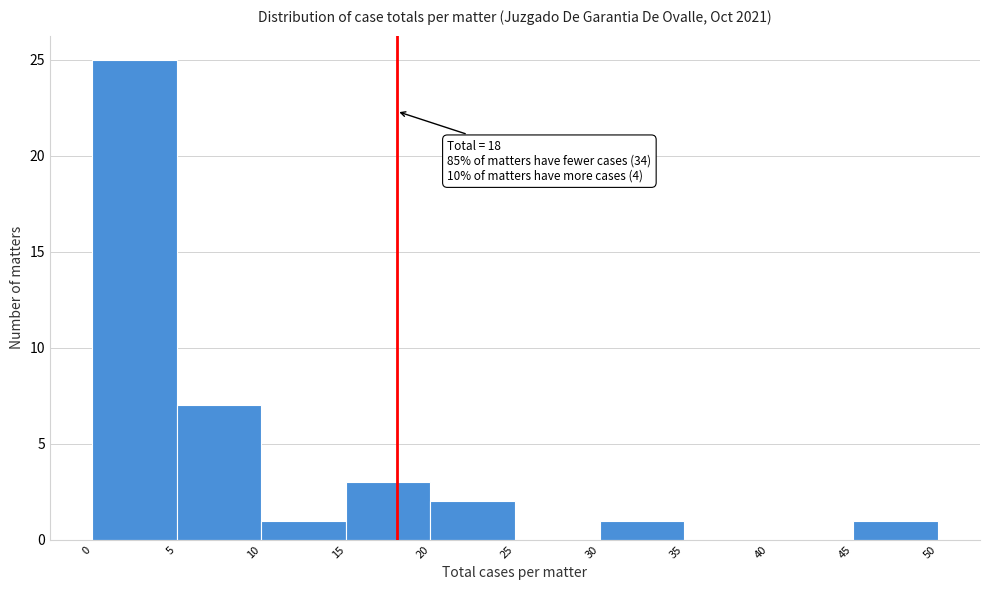

Over which range of the x-axis is the bar tallest?

0 to 5